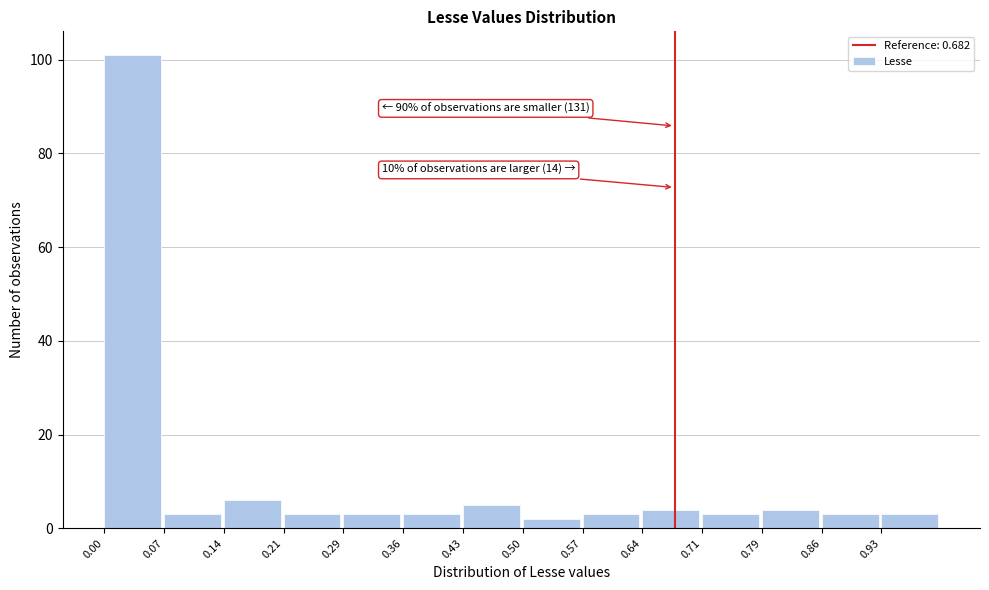

Which range on the x-axis has the tallest bar?

0.00 to 0.07